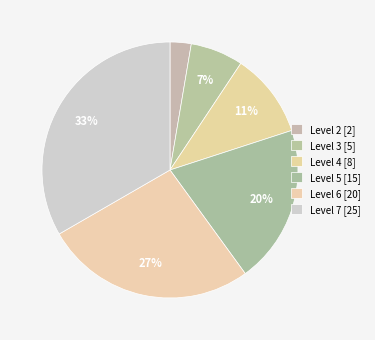

How many slices are in this pie chart?

6